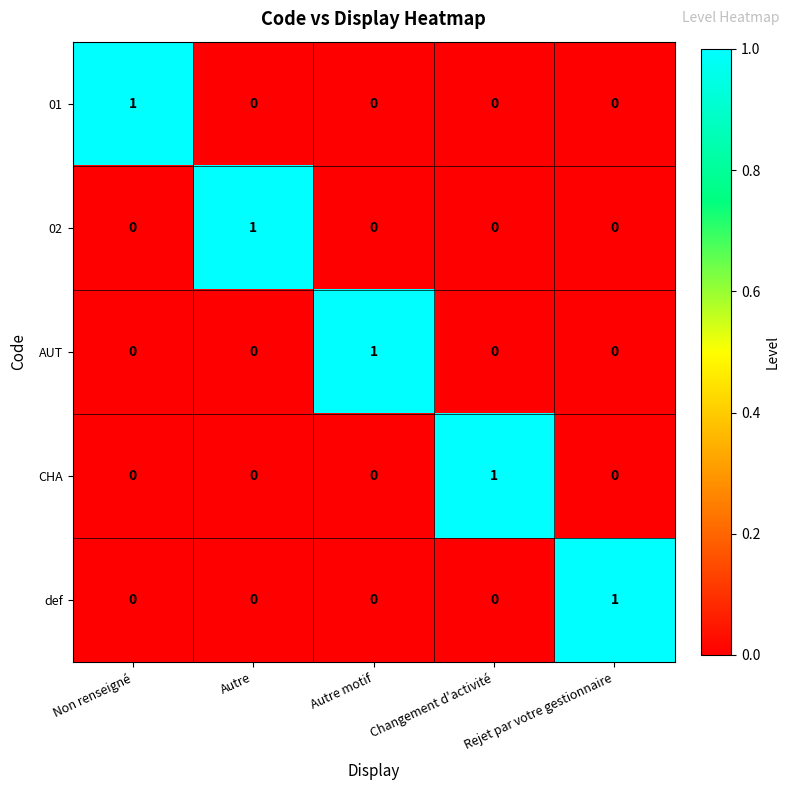

Is it true that 02 equals -1 at Rejet par votre gestionnaire?

False